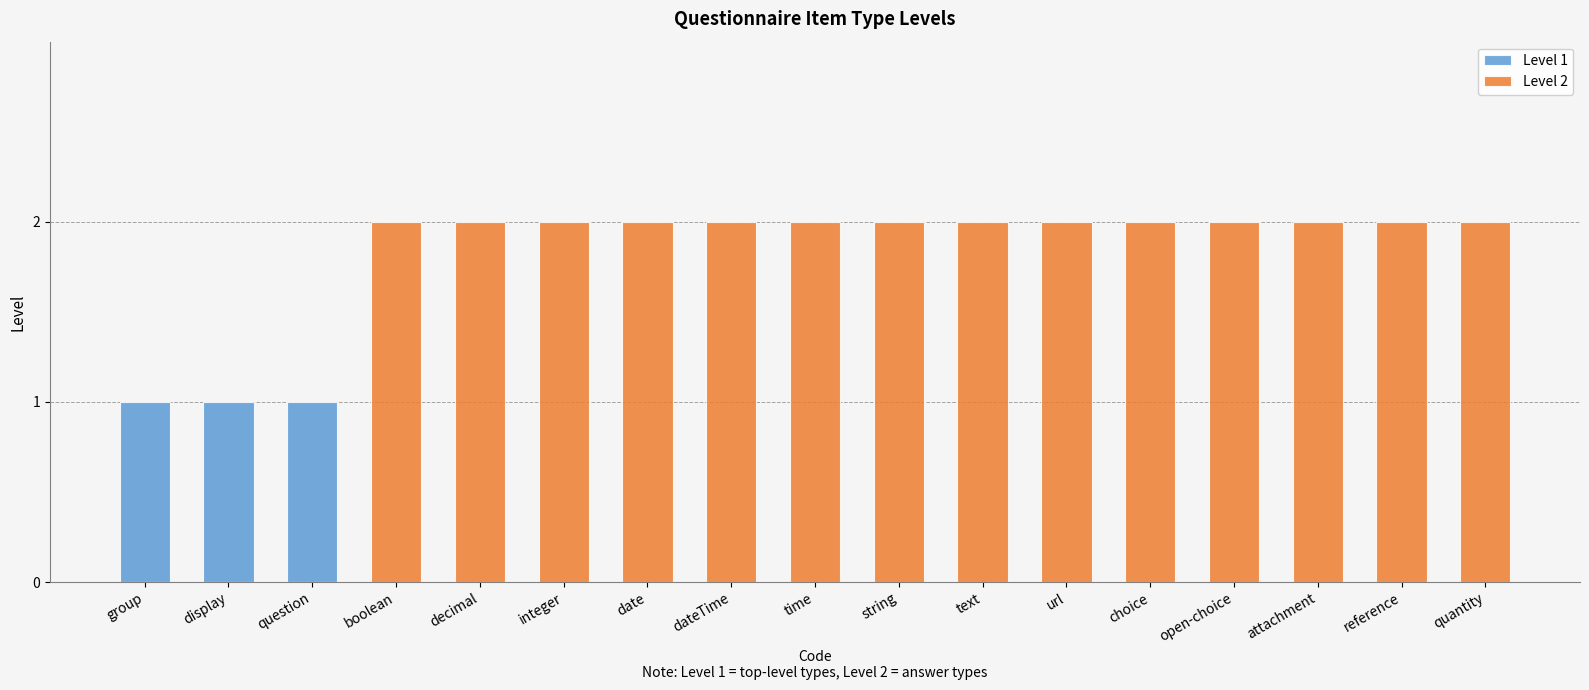

Rank the categories by Level 1 value from lowest to highest.

boolean, decimal, integer, date, dateTime, time, string, text, url, choice, open-choice, attachment, reference, quantity, group, display, question